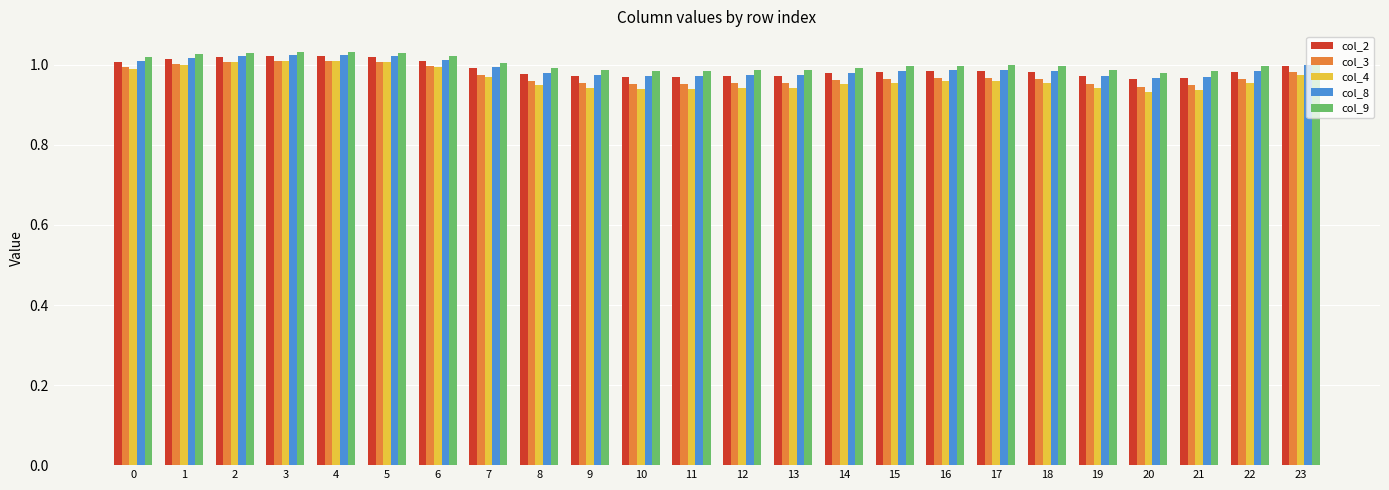

Is it true that col_9 equals 1.8 at 9?

False